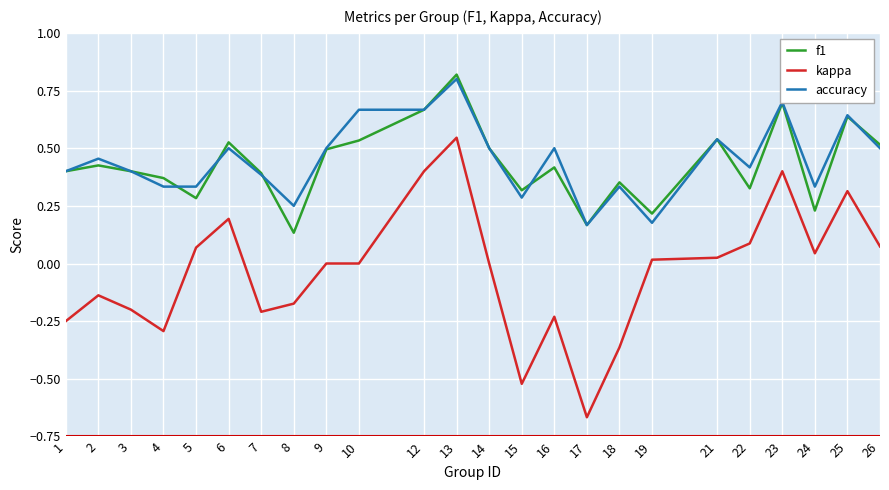

Which series has the largest range (max minus min)?

kappa